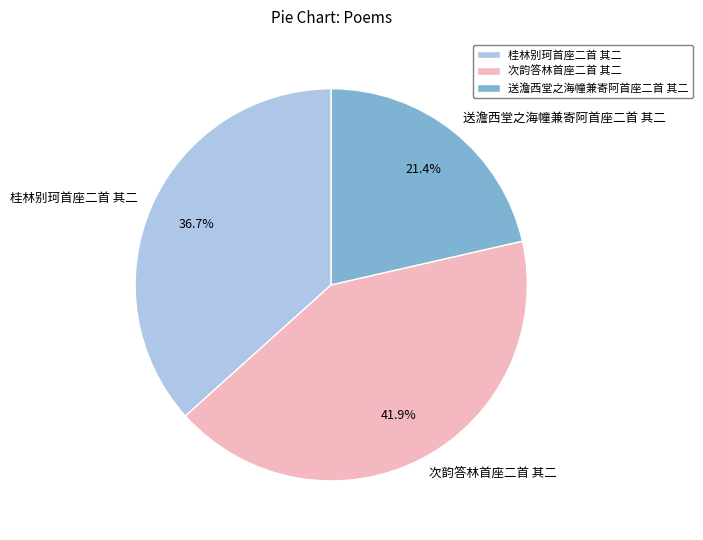

Is 桂林别珂首座二首 其二 the majority of the pie?

No